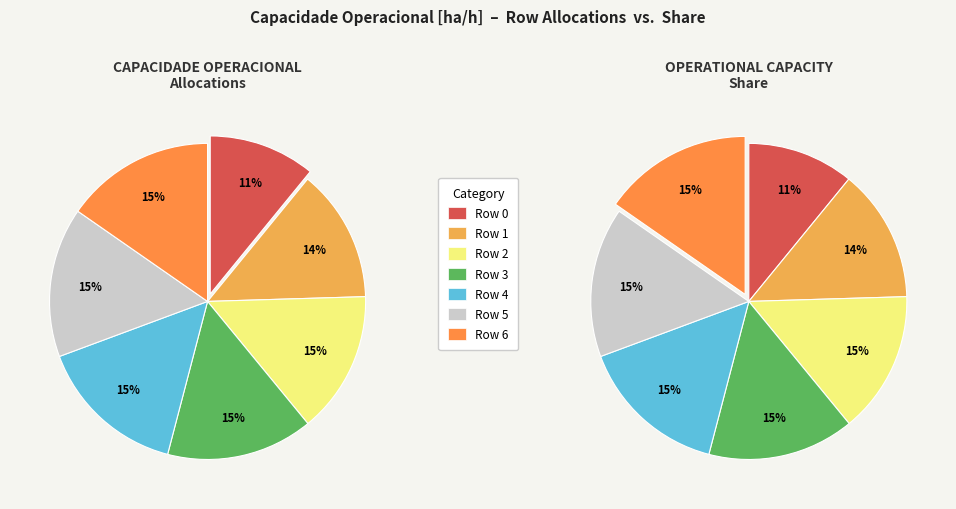

Rank the categories by value from lowest to highest.

Row 0, Row 1, Row 2, Row 3, Row 4, Row 5, Row 6